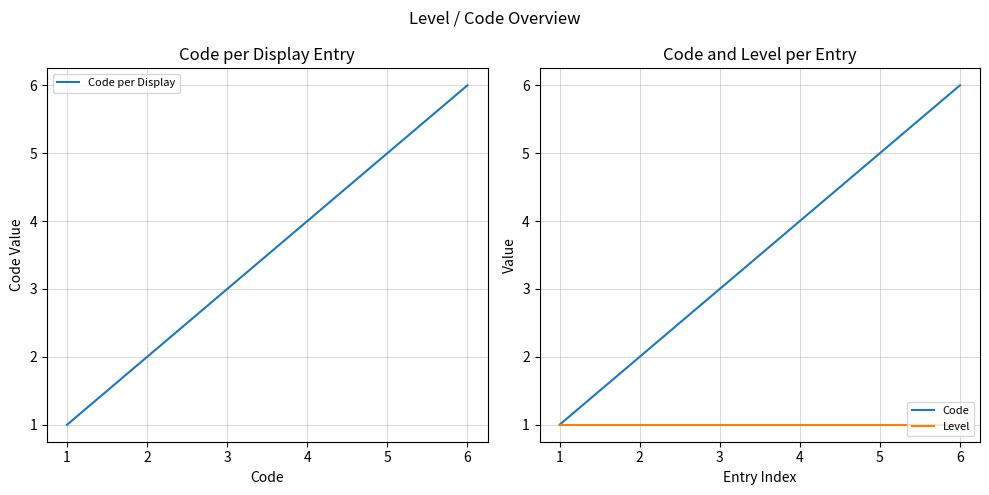

Which label corresponds to the smallest value in the chart?

1